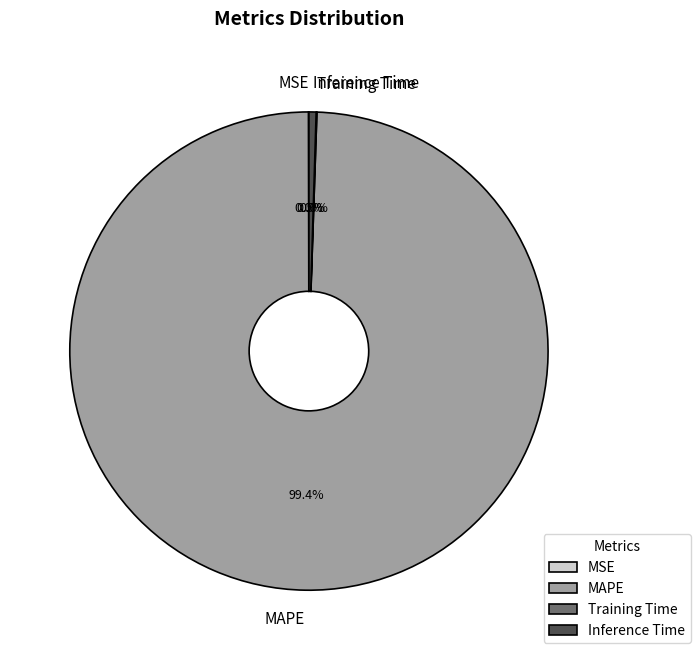

Does any single category account for the majority?

Yes